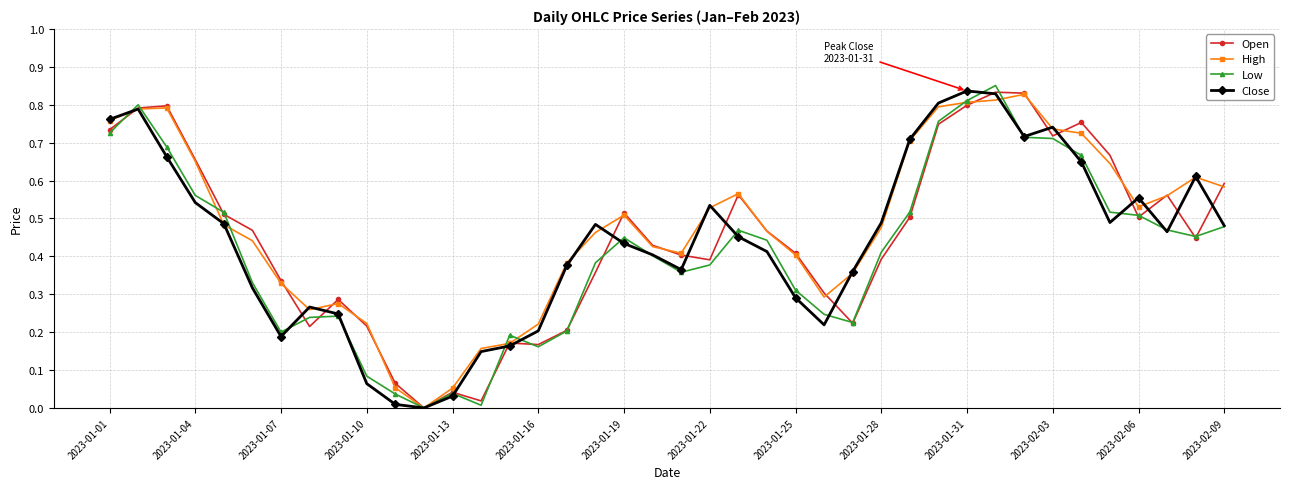

How many categories are shown in the chart?

40